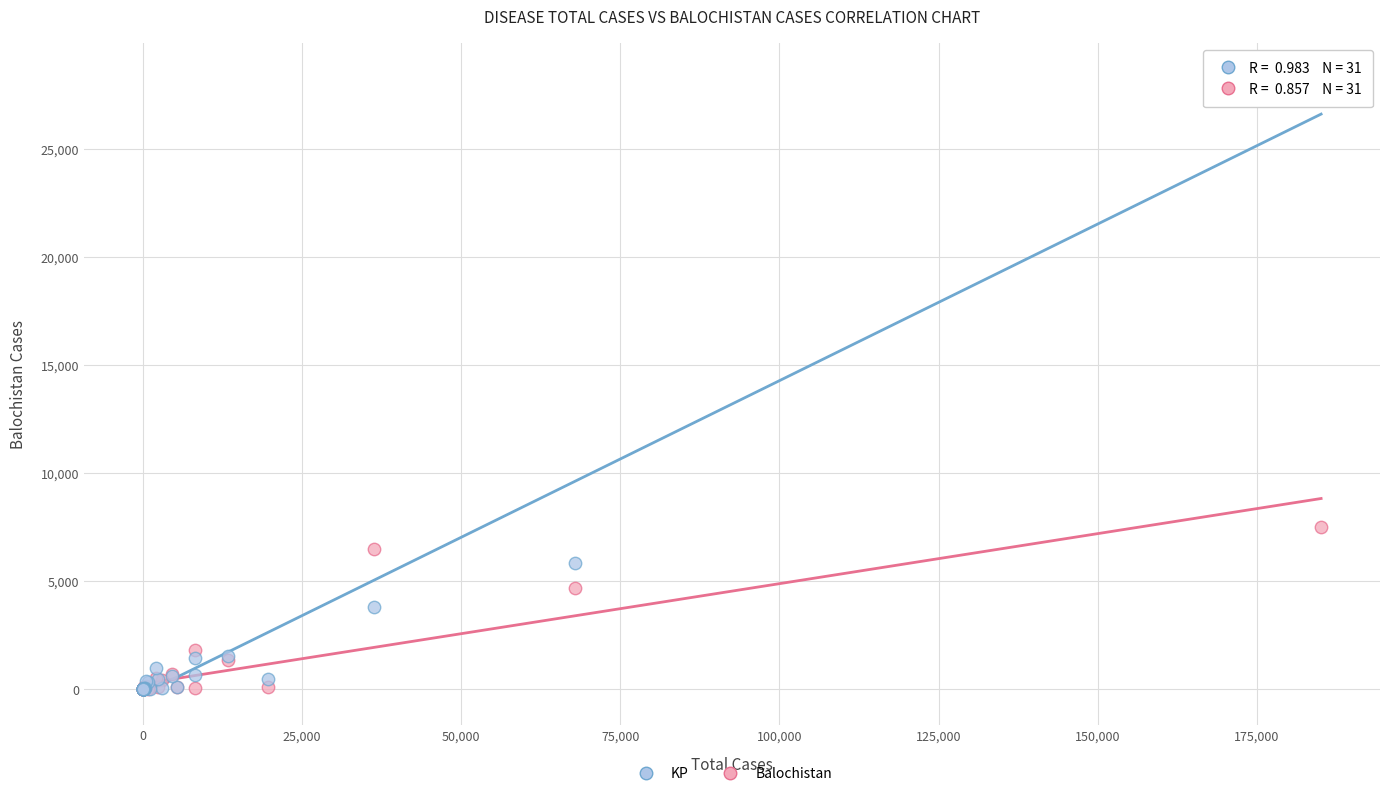

In the KP series, what Y value is closest to 14227?

5858